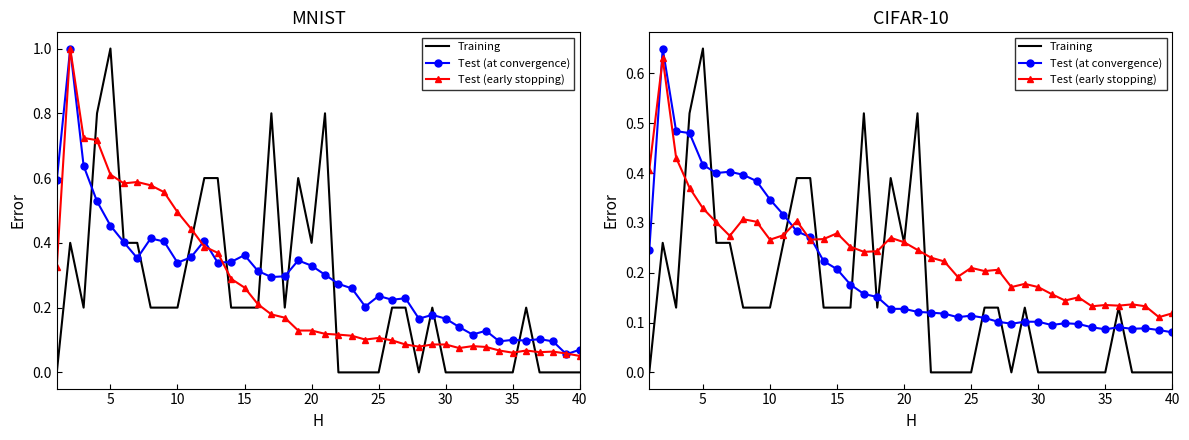

Count the Test (at convergence) values in the range 0 to 1.

40